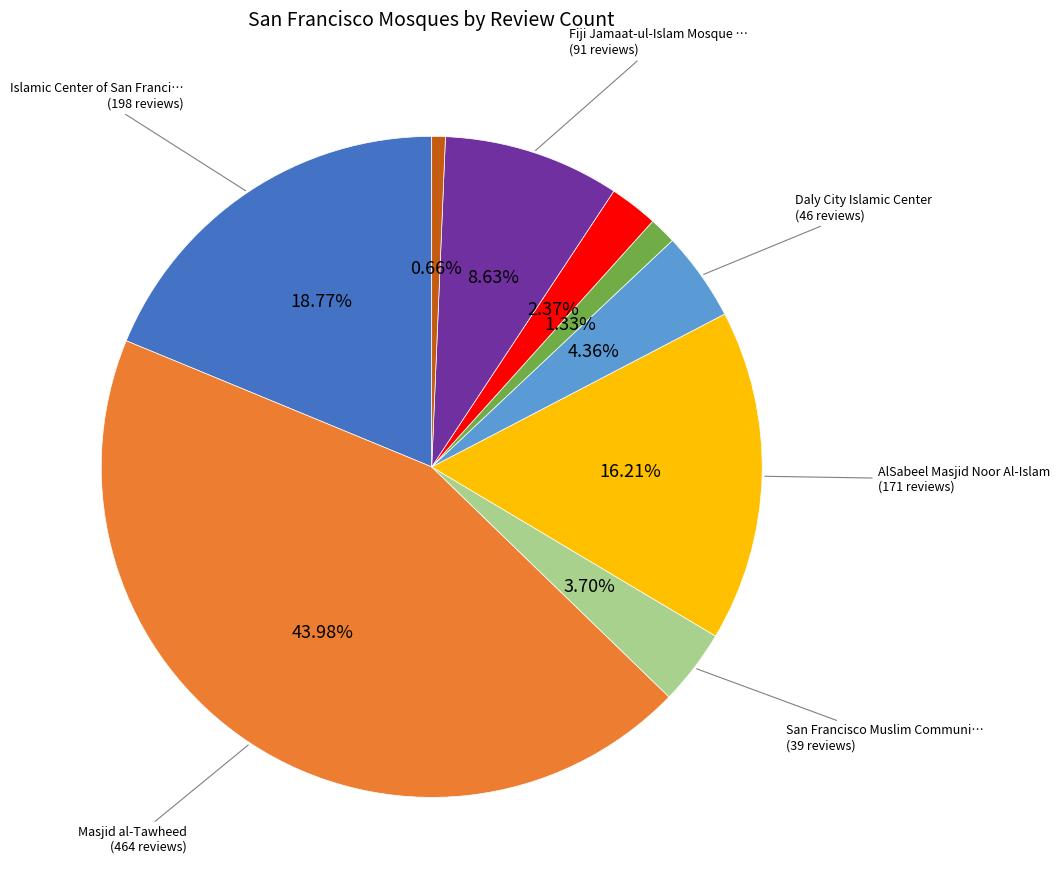

Does any single category account for the majority?

No